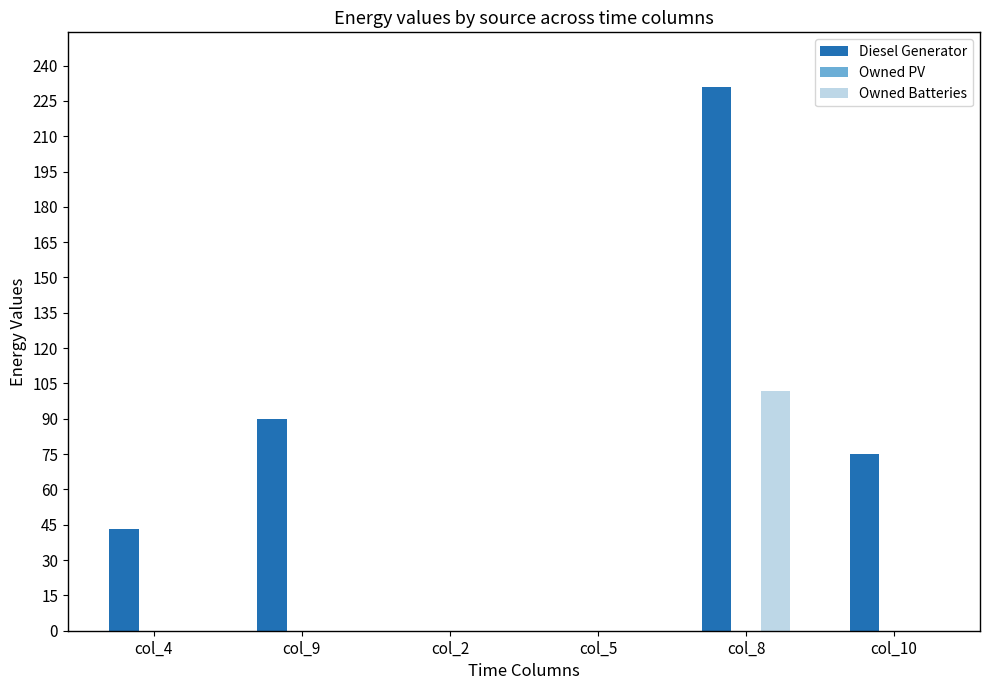

Which series changed the most between col_4 and col_2?

Diesel Generator